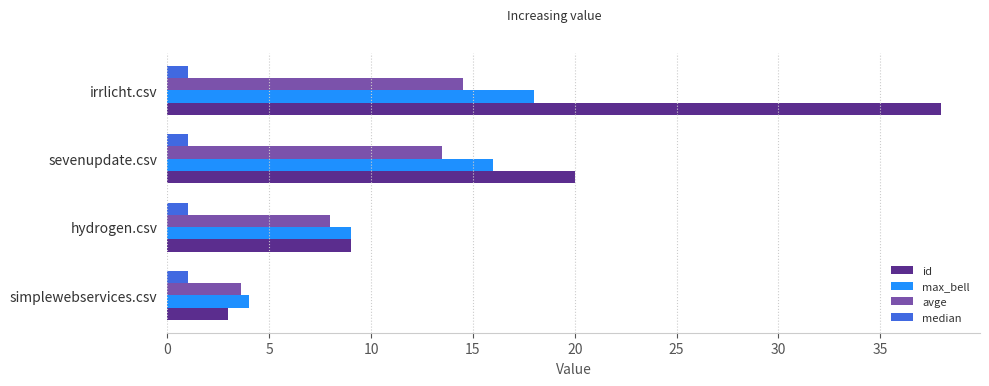

Rank the categories by max_bell value from lowest to highest.

simplewebservices.csv, hydrogen.csv, sevenupdate.csv, irrlicht.csv